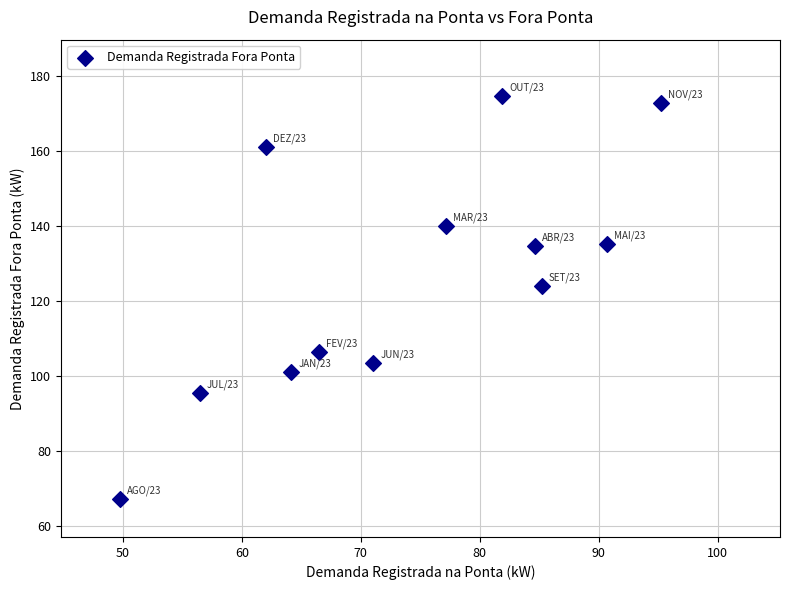

What is the range of X values (max minus min)?

45.5